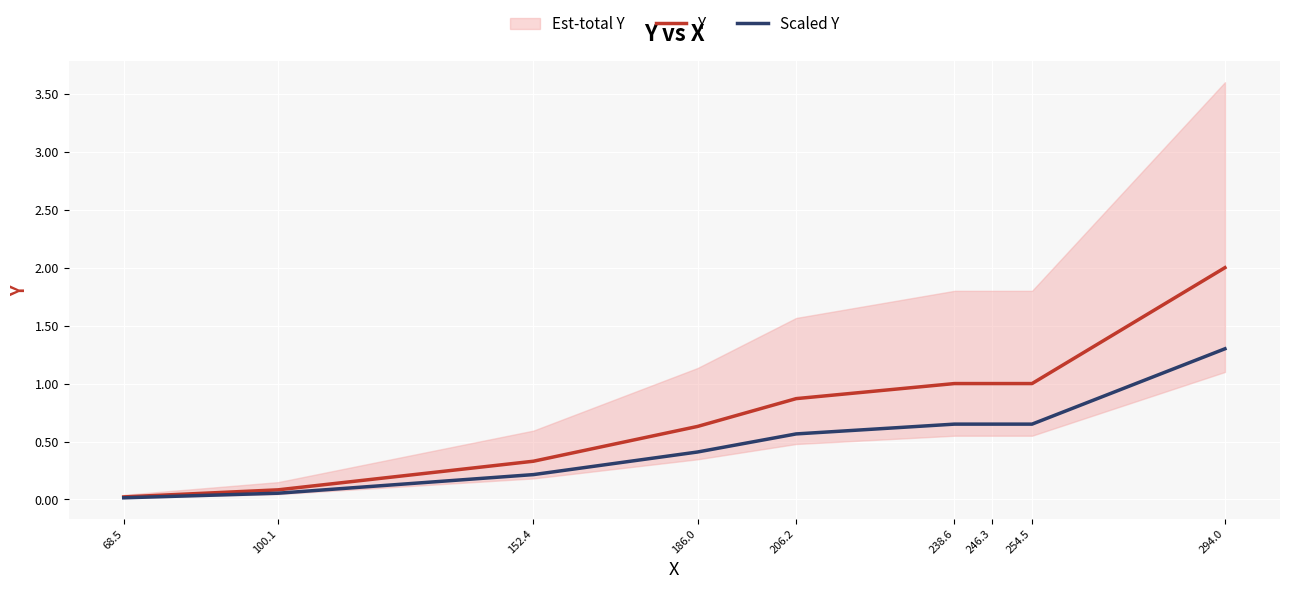

Reading right to left, list all the values displayed in this chart.

Y: 2.0	1.0	1.0	1.0	0.9	0.6	0.3	0.1	0.0
Scaled Y: 1.3	0.7	0.7	0.7	0.6	0.4	0.2	0.1	0.0